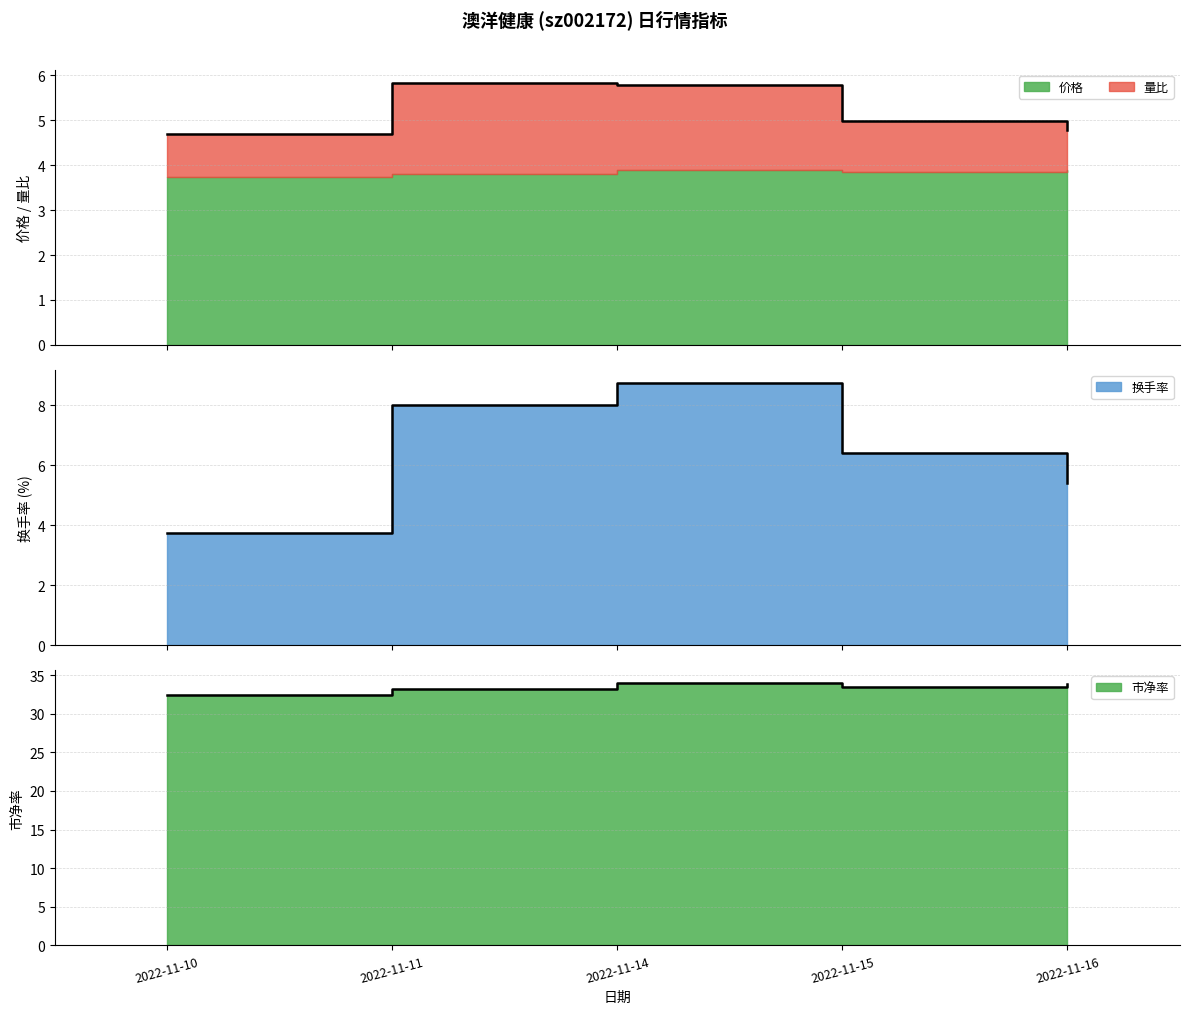

What is the minimum value for 换手率?

3.8